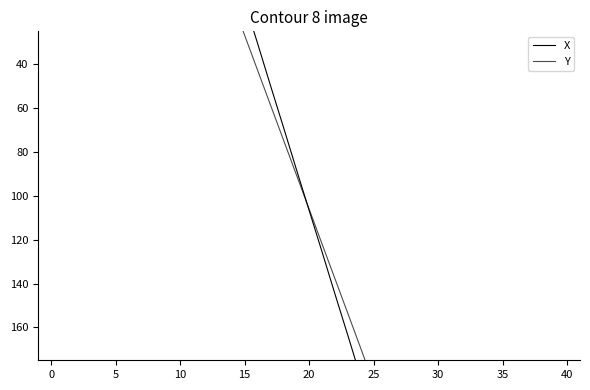

True or false: Y has more than 2 interior local peaks.

False